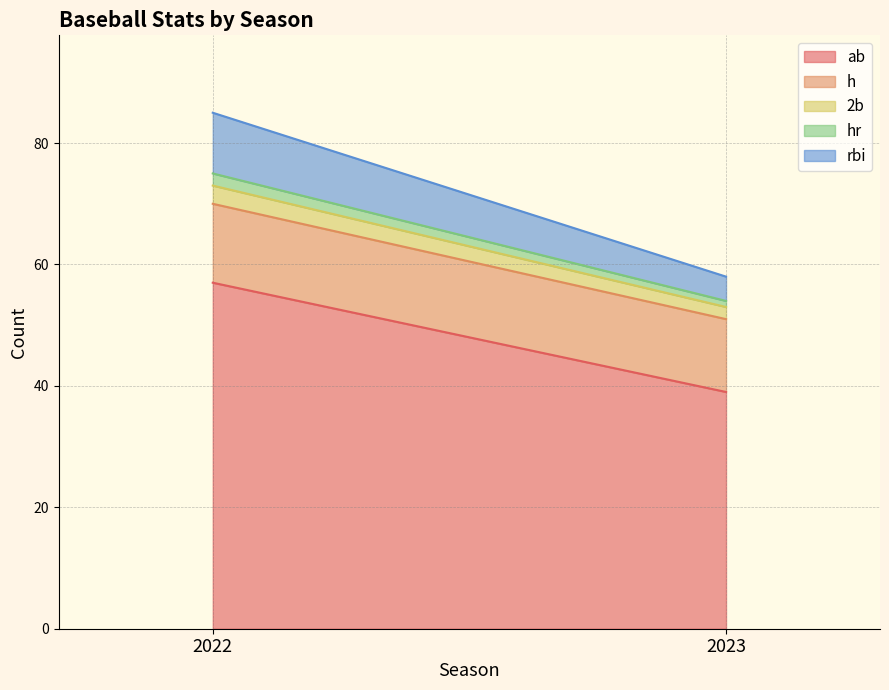

What is the total value across all series at 2023?

58